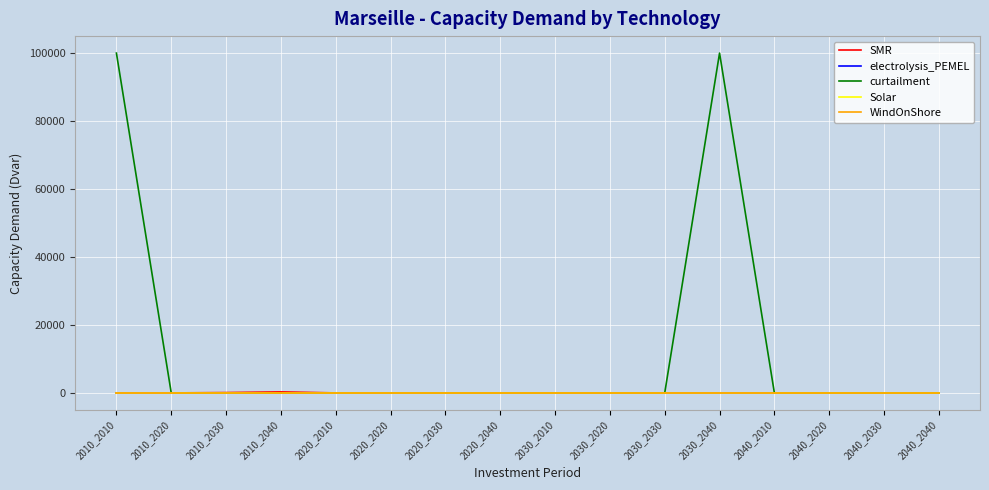

Does the chart have visible grid lines?

Yes